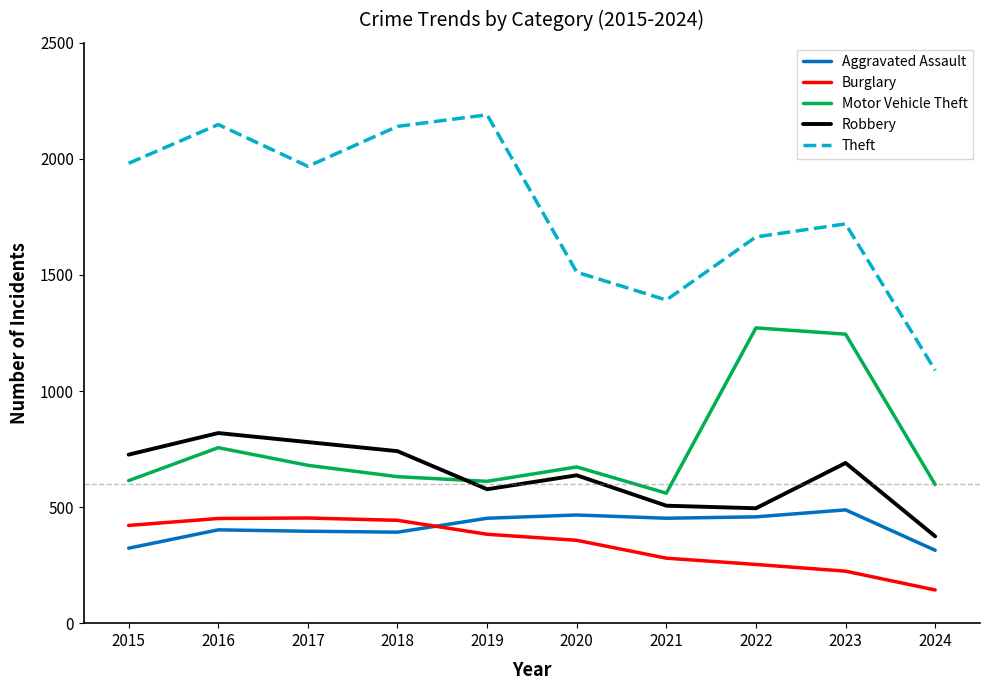

What is the sum of the Aggravated Assault values at 2016 and 2022?

860